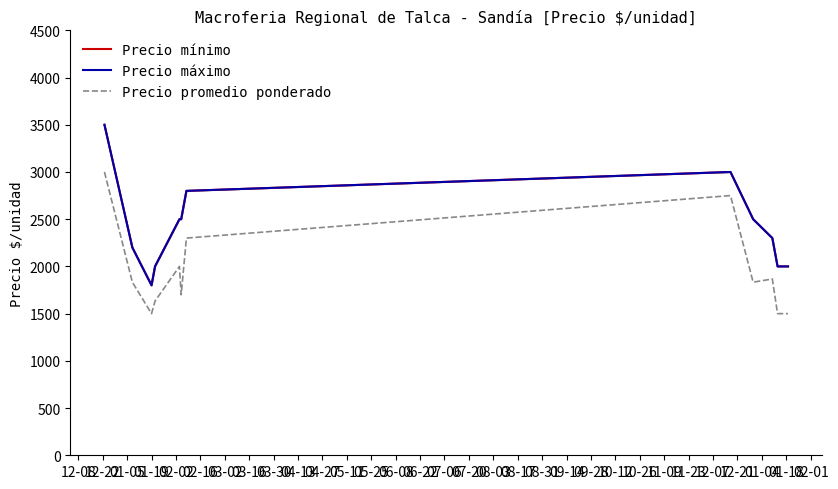

How many Precio mínimo values are between 2000 and 2800?

9